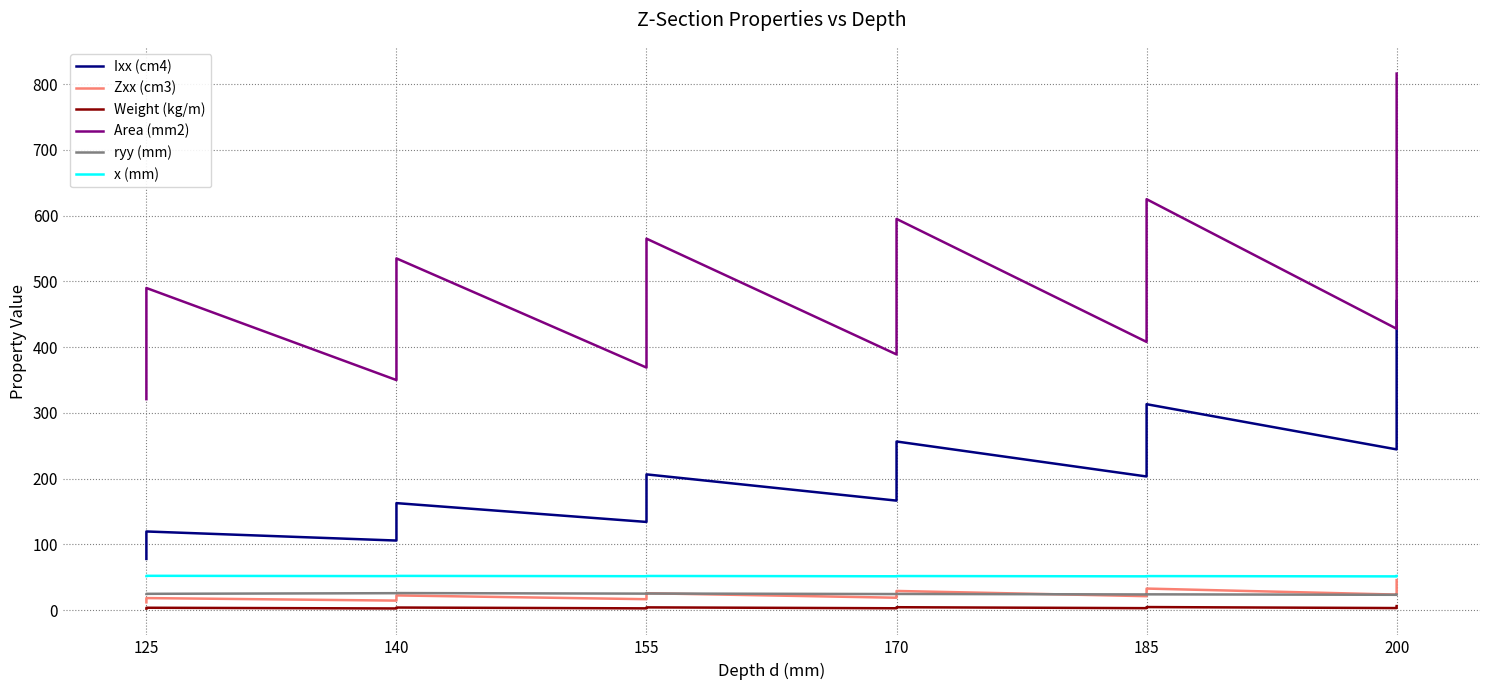

At how many categories does at least one series exceed 72?

31